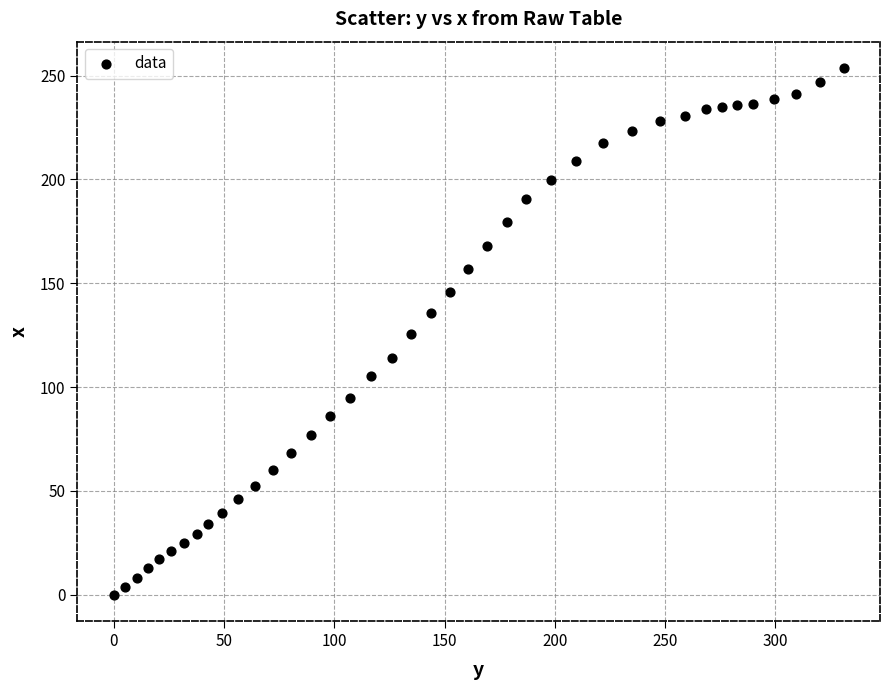

What is the range of Y values (max minus min)?

253.7